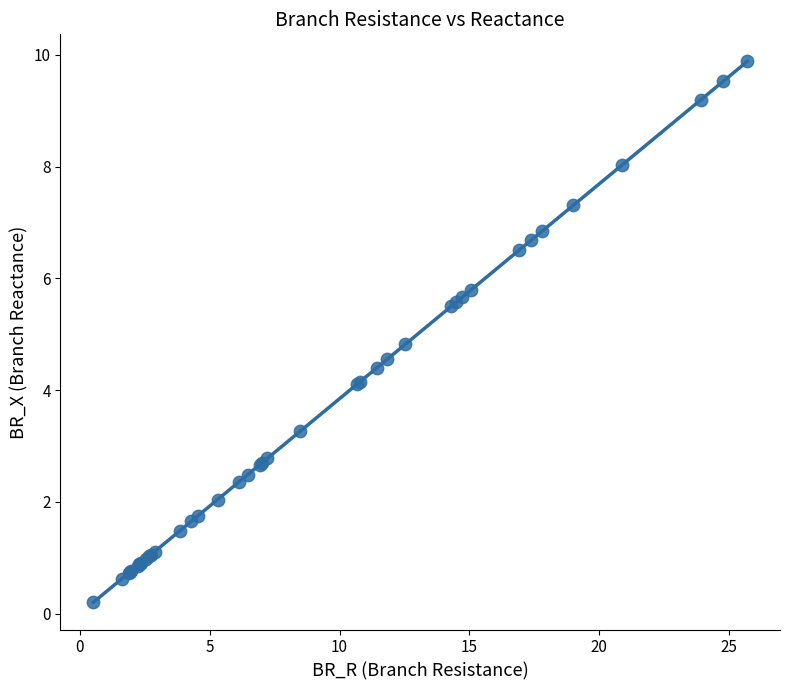

What Y value in the scatter plot is closest to 5?

4.8